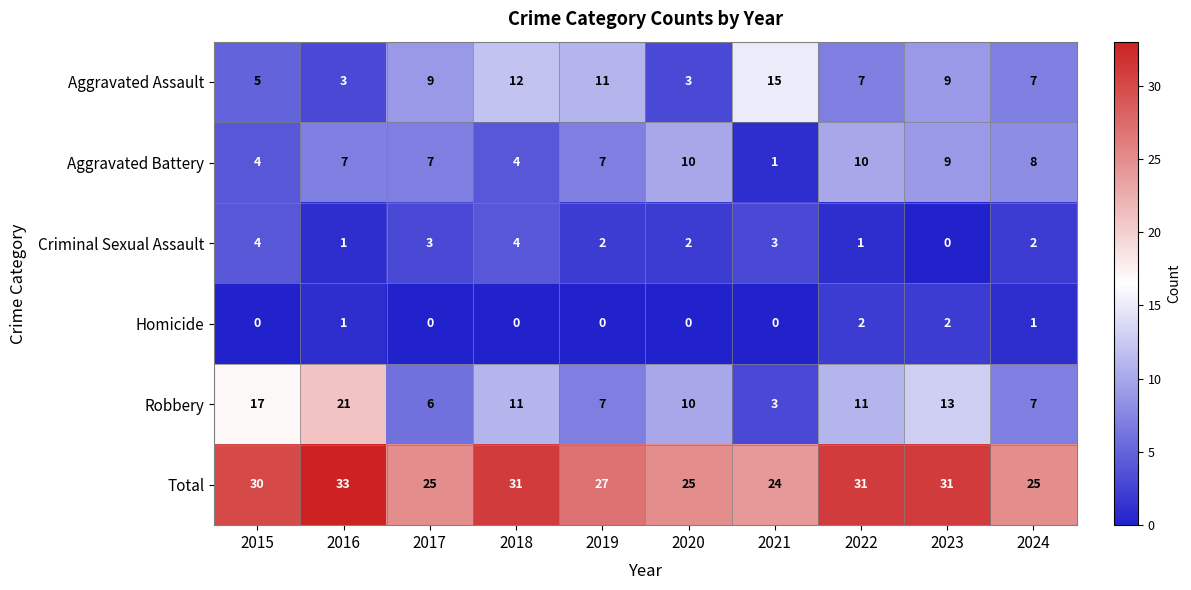

What is the approximate value of Criminal Sexual Assault at 2018?

4